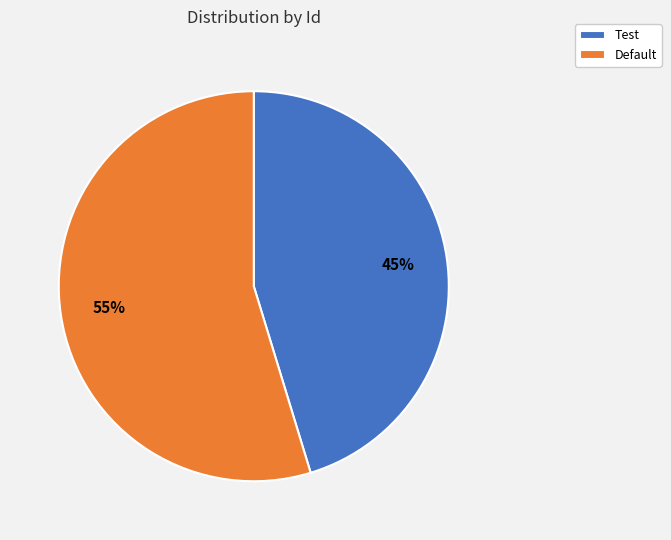

Rank the categories by value from lowest to highest.

Test, Default